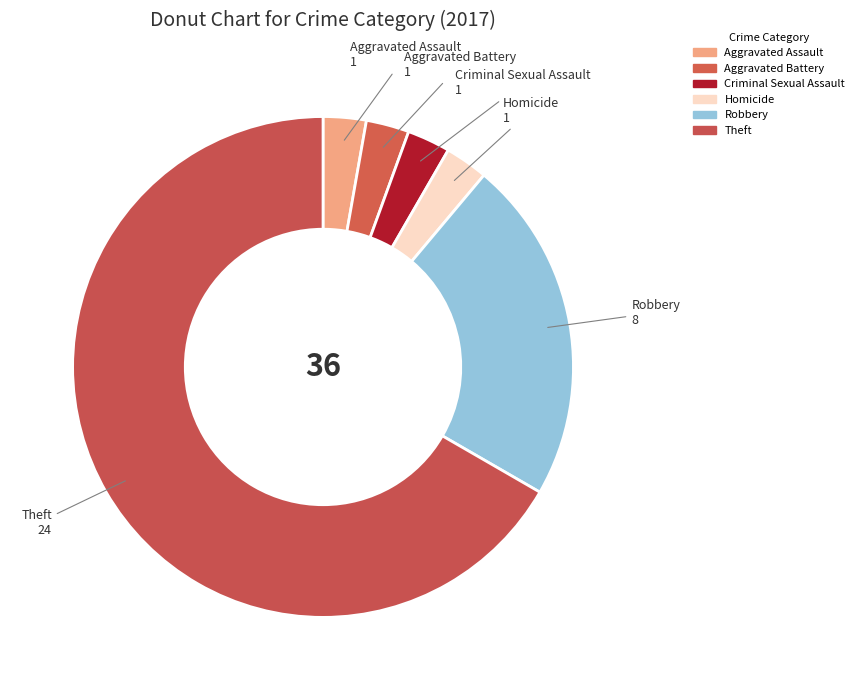

How many slices are in this pie chart?

6